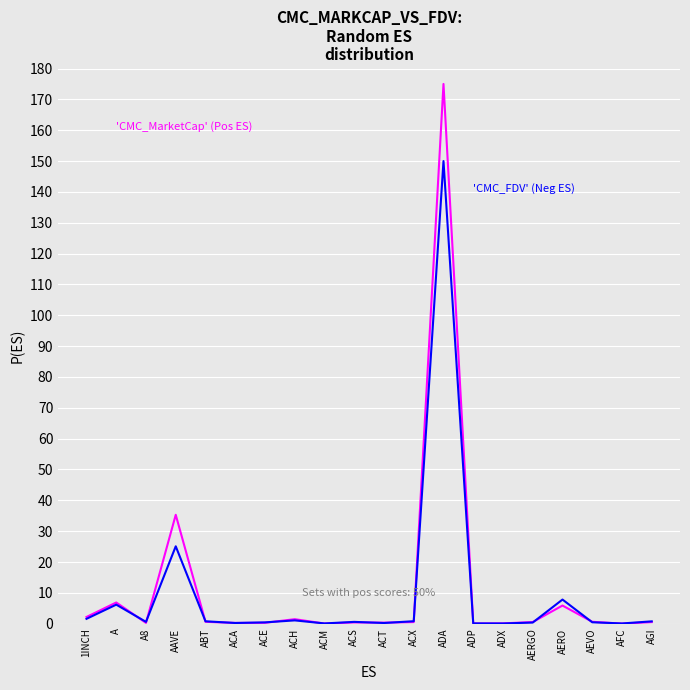

What is the maximum value shown in the chart?

175.0